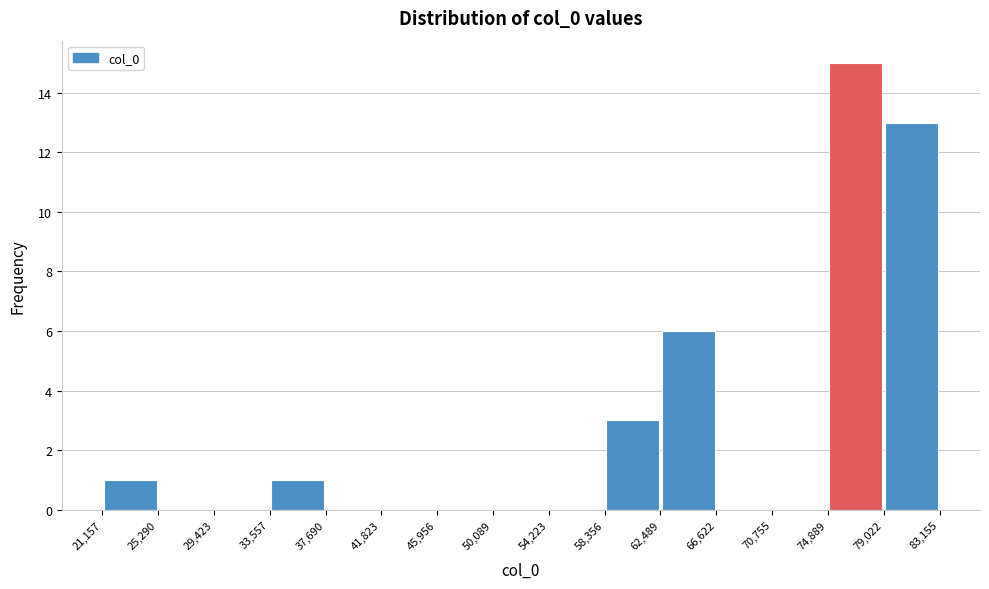

Reading left to right, transcribe this chart: for each bar, give the range it covers on the x-axis and its height. The values are not printed on the chart, so give them approximately, as read against the axis.

21,157 to 25,290: 1
25,290 to 29,423: 0
29,423 to 33,557: 0
33,557 to 37,690: 1
37,690 to 41,823: 0
41,823 to 45,956: 0
45,956 to 50,089: 0
50,089 to 54,223: 0
54,223 to 58,356: 0
58,356 to 62,489: 3
62,489 to 66,622: 6
66,622 to 70,755: 0
70,755 to 74,889: 0
74,889 to 79,022: 15
79,022 to 83,155: 13